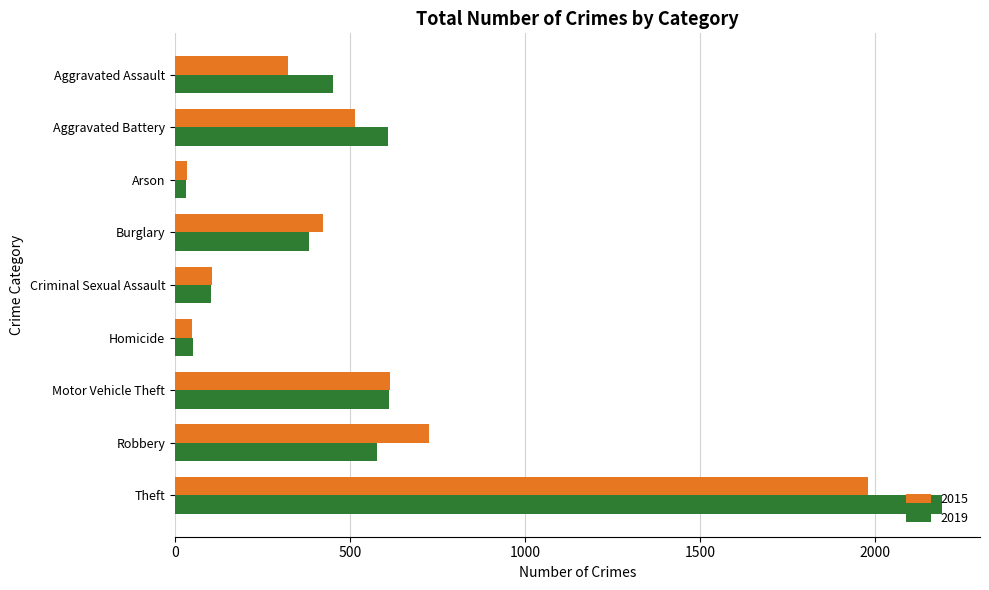

Rank the series by their maximum value, from lowest to highest.

2015, 2019